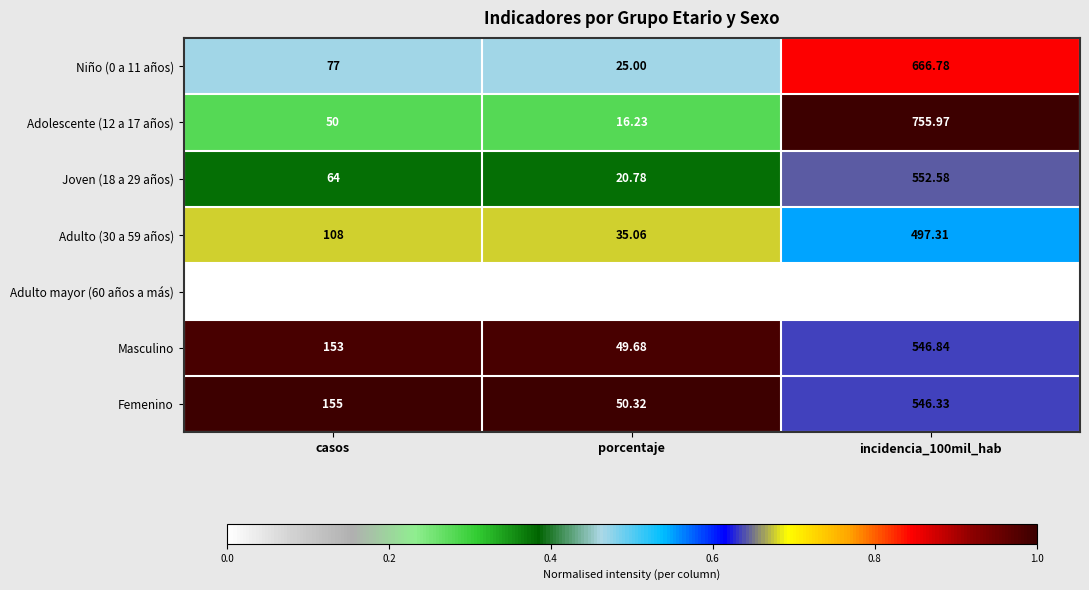

At which category does the chart reach its minimum across all series?

porcentaje